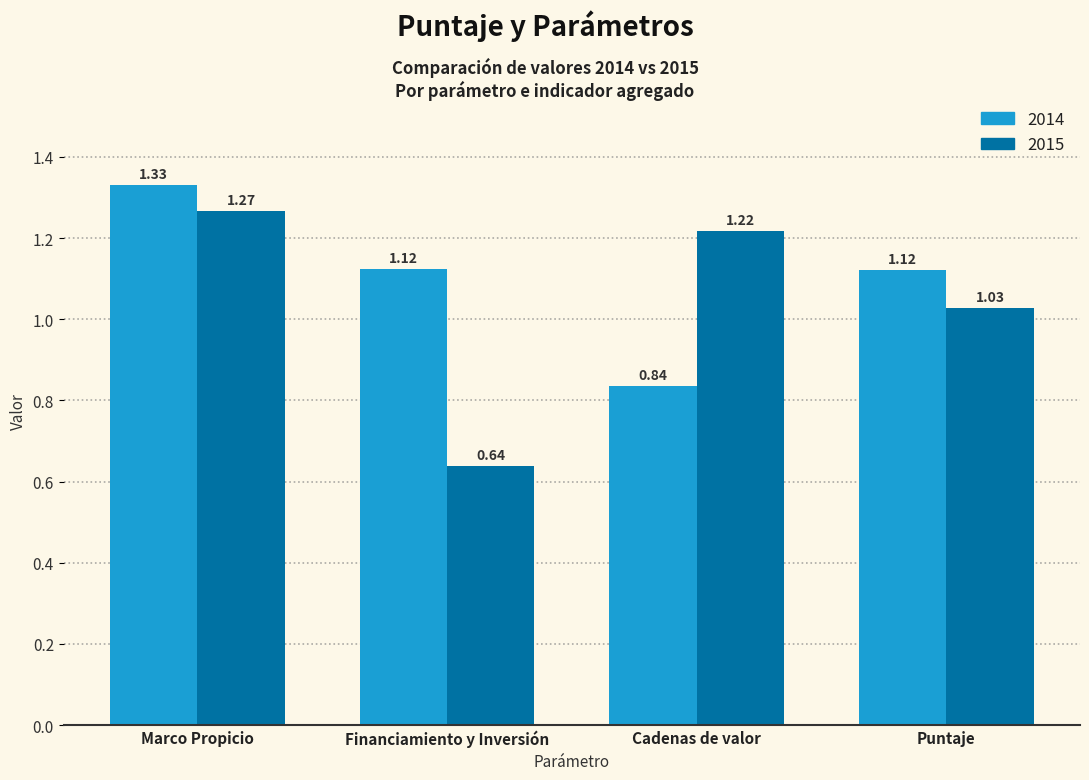

What position from the right is Marco Propicio?

4